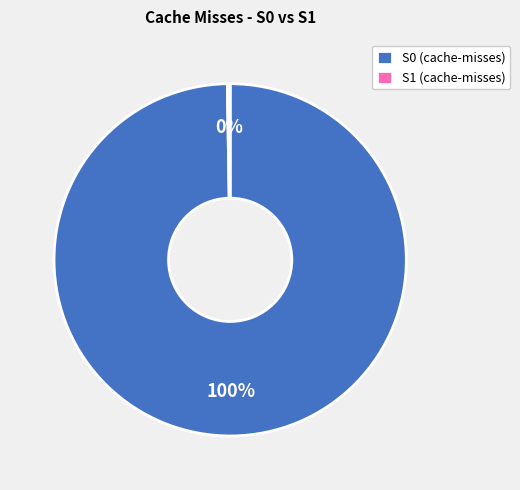

The S0 slice represents 100% of the pie. True or false?

True